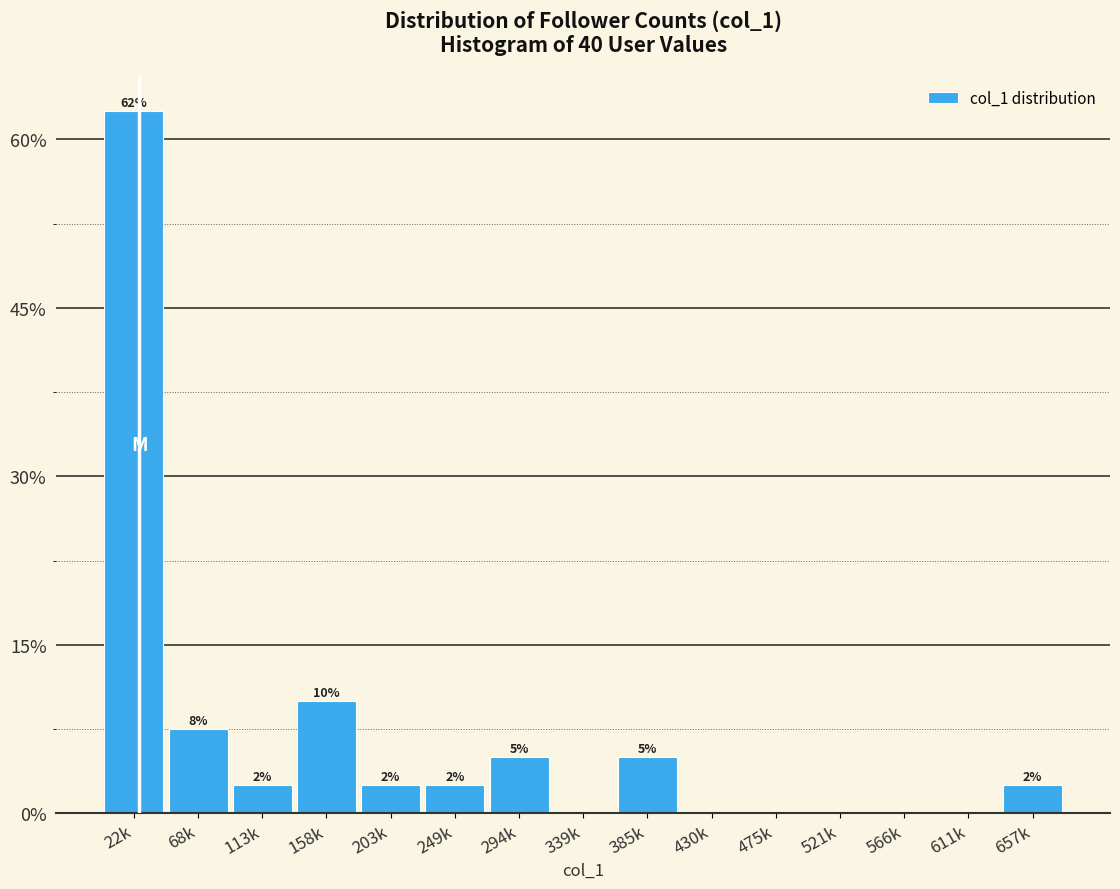

Are the bars horizontal?

No